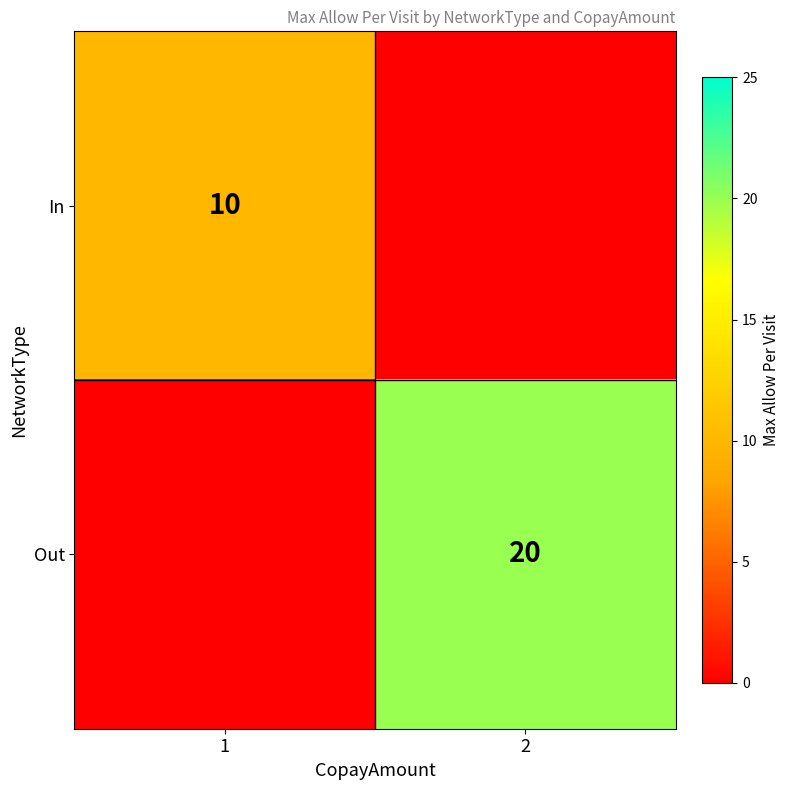

Is it true that Out equals 9 at 2?

False